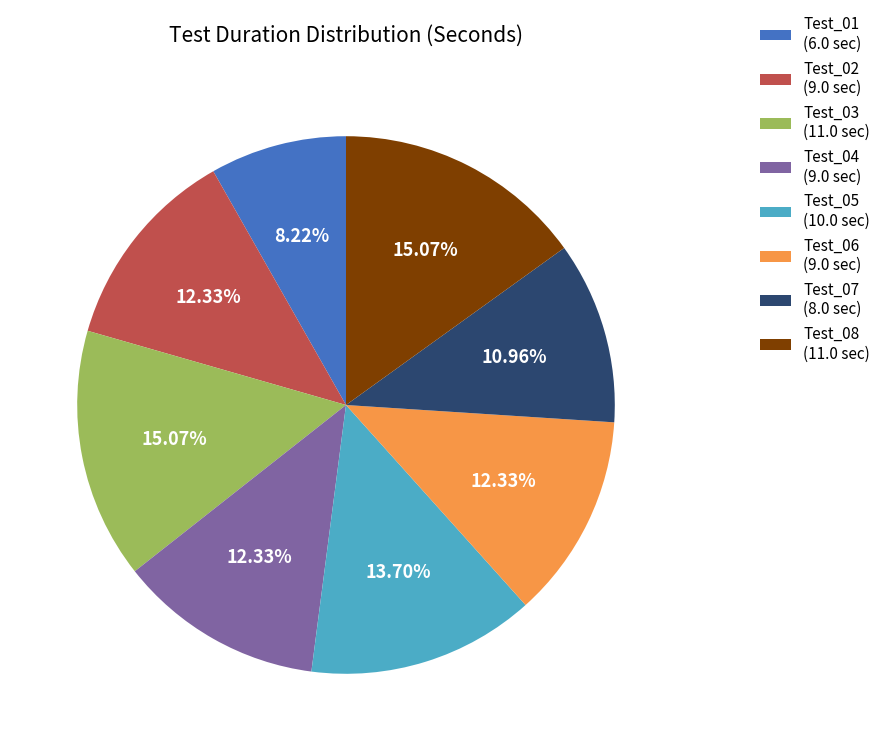

To the nearest percent, what is the combined percentage of Test_07 and Test_03?

26%